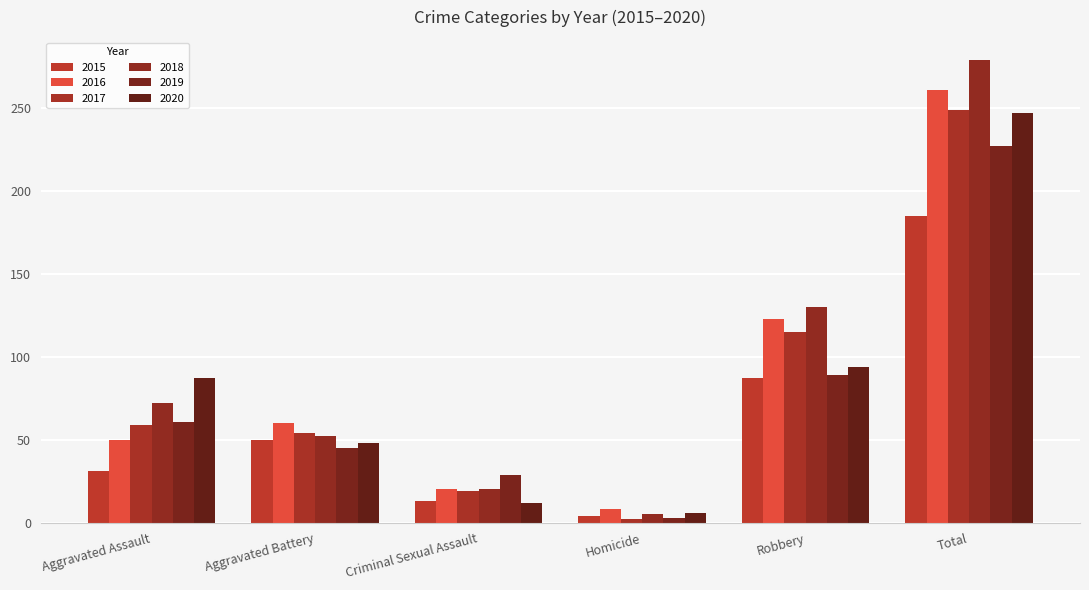

Count the number of data series in this chart.

6